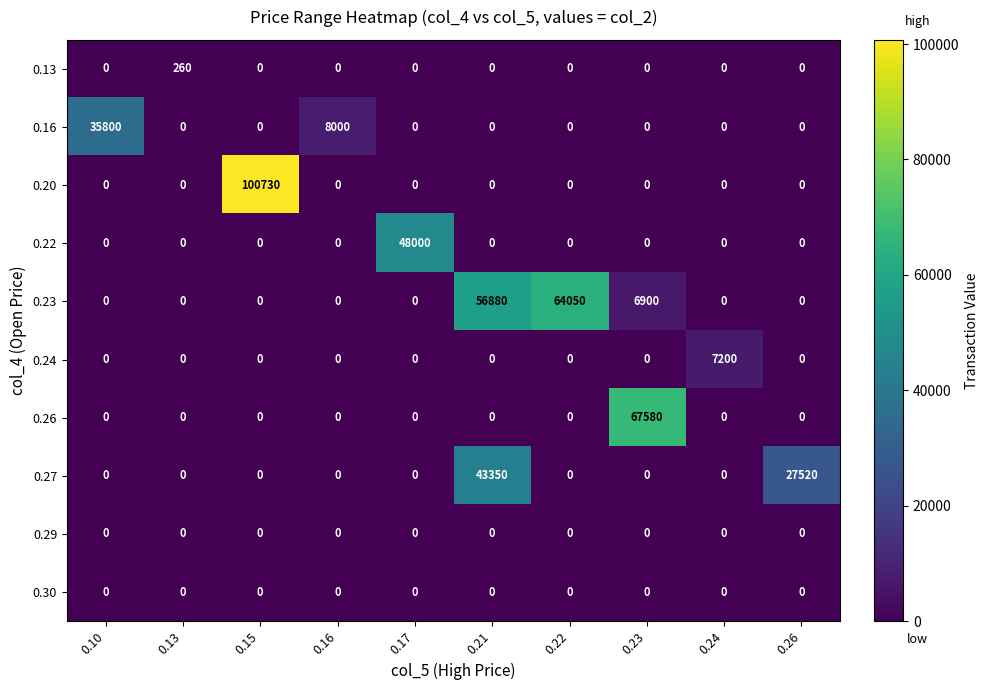

Is it true that 0.23 equals 0 at 0.13?

True